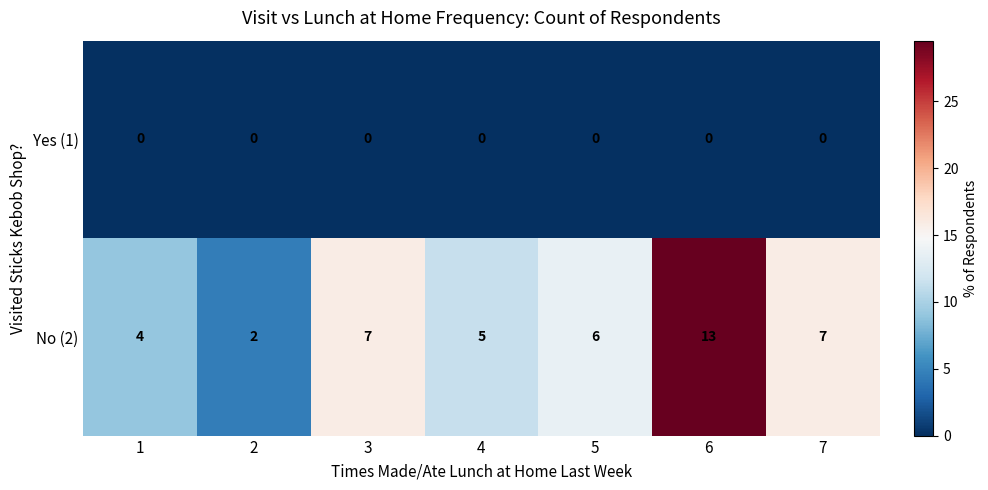

Where does the No (2) series first go above 6?

3